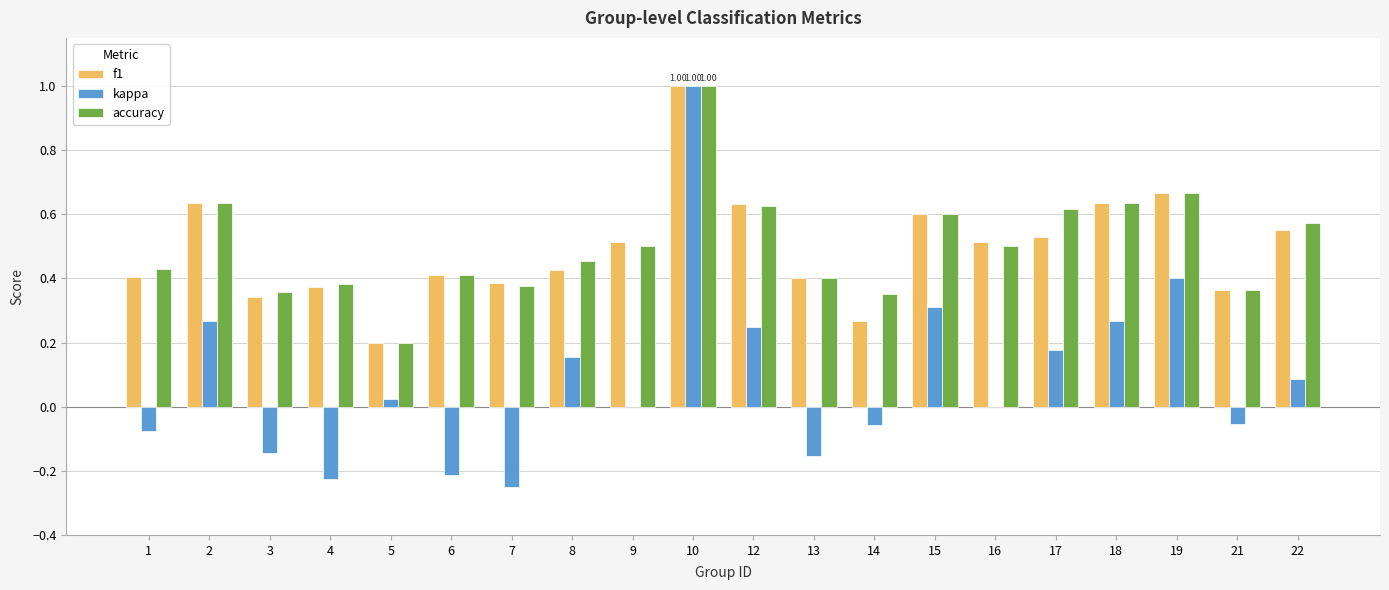

Is the value of accuracy at 19 greater than the value of f1 at 16?

Yes